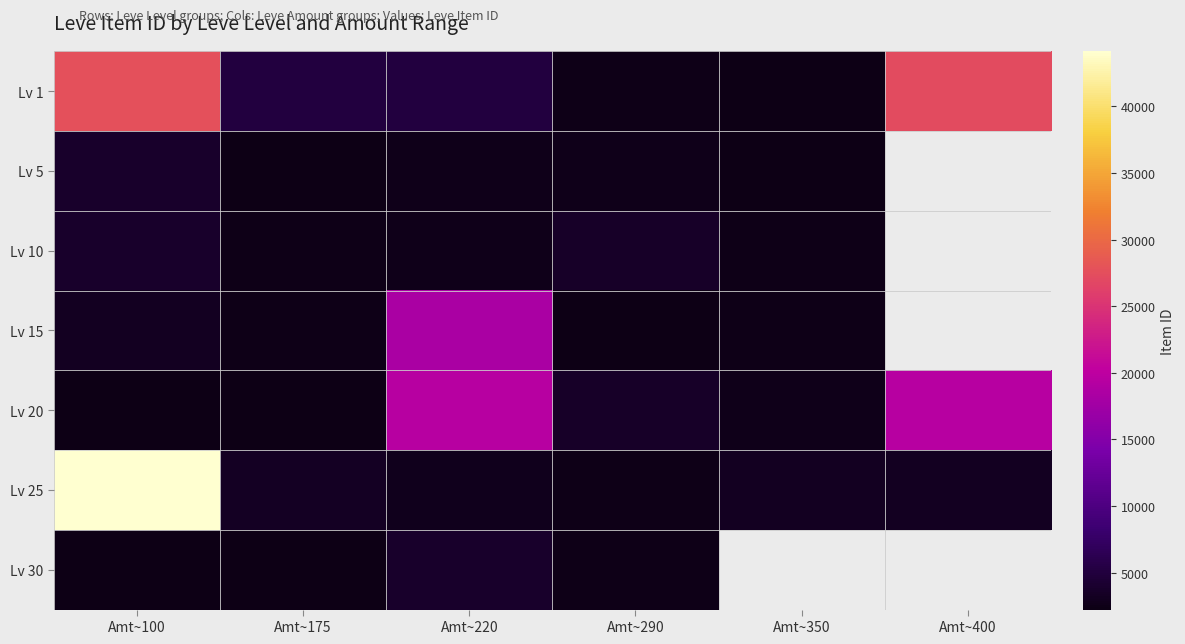

What is the difference between the highest and lowest values at Amt~350?

842.0